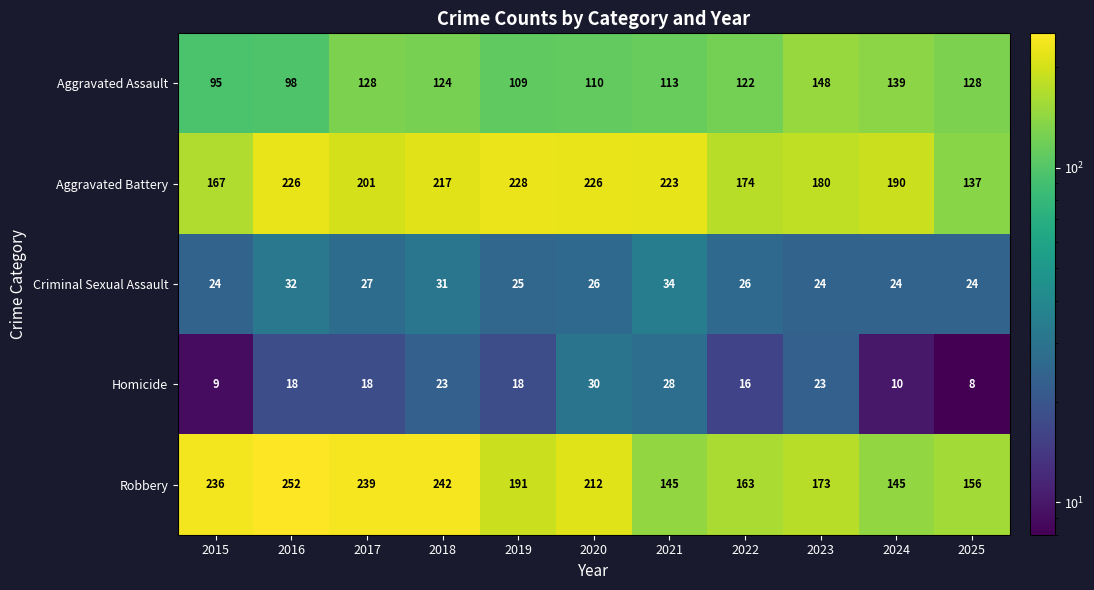

Count the Criminal Sexual Assault values in the range 24 to 31.

9